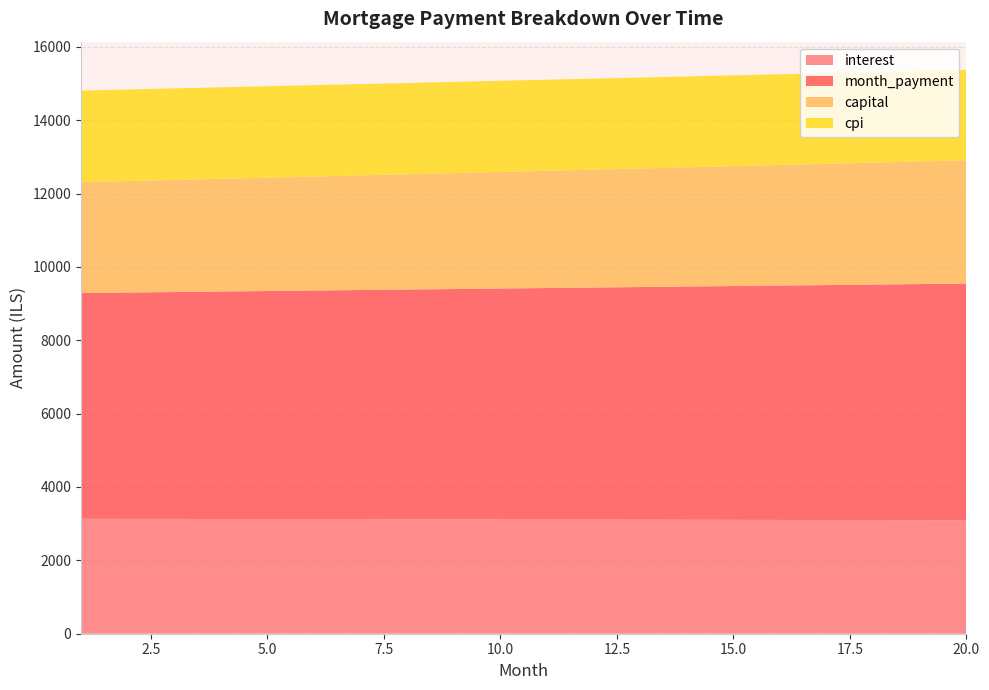

Reading left to right, extract all data points from this chart.

interest: 1=3132.8	2=3131.2	3=3129.5	4=3127.7	5=3125.9	6=3124.1	7=3122.1	8=3120.2	9=3118.1	10=3116.0	11=3113.8	12=3111.6	13=3109.3	14=3107.0	15=3104.6	16=3102.1	17=3099.5	18=3096.9	19=3094.2	20=3091.5
month_payment: 1=6154.4	2=6169.8	3=6185.2	4=6200.6	5=6216.1	6=6231.7	7=6247.3	8=6262.9	9=6278.6	10=6294.2	11=6310.0	12=6325.8	13=6341.6	14=6357.4	15=6373.3	16=6389.2	17=6405.2	18=6421.2	19=6437.3	20=6453.4
capital: 1=3021.6	2=3038.6	3=3055.7	4=3072.9	5=3090.2	6=3107.6	7=3125.1	8=3142.7	9=3160.4	10=3178.2	11=3196.1	12=3214.1	13=3232.2	14=3250.5	15=3268.8	16=3287.2	17=3305.7	18=3324.3	19=3343.0	20=3361.9
cpi: 1=2498.7	2=2497.3	3=2495.9	4=2494.5	5=2493.0	6=2491.5	7=2489.9	8=2488.3	9=2486.6	10=2484.9	11=2483.1	12=2481.2	13=2479.4	14=2477.4	15=2475.5	16=2473.4	17=2471.4	18=2469.2	19=2467.0	20=2464.8